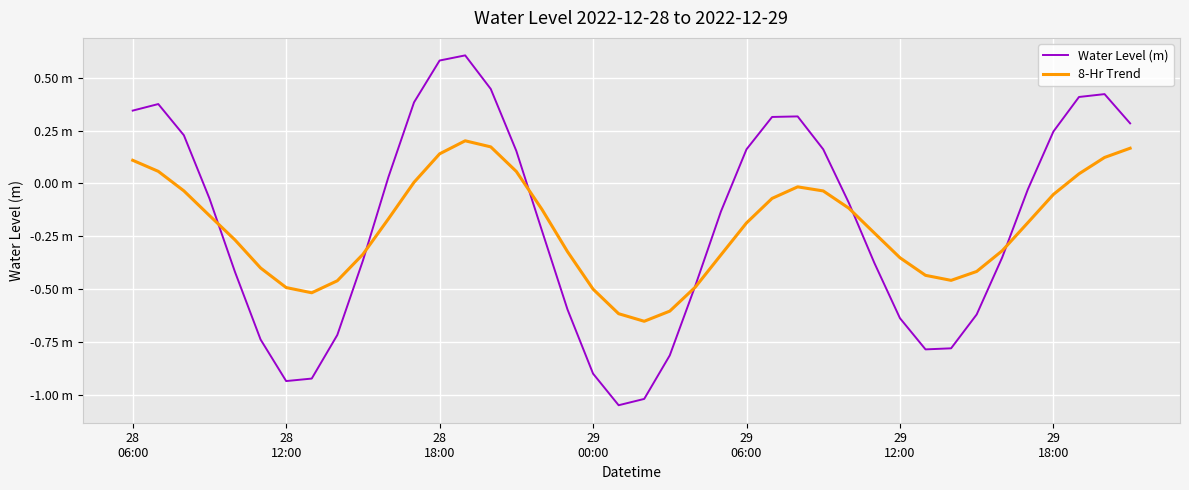

What is the highest value of the 8-Hr Trend series?

0.2